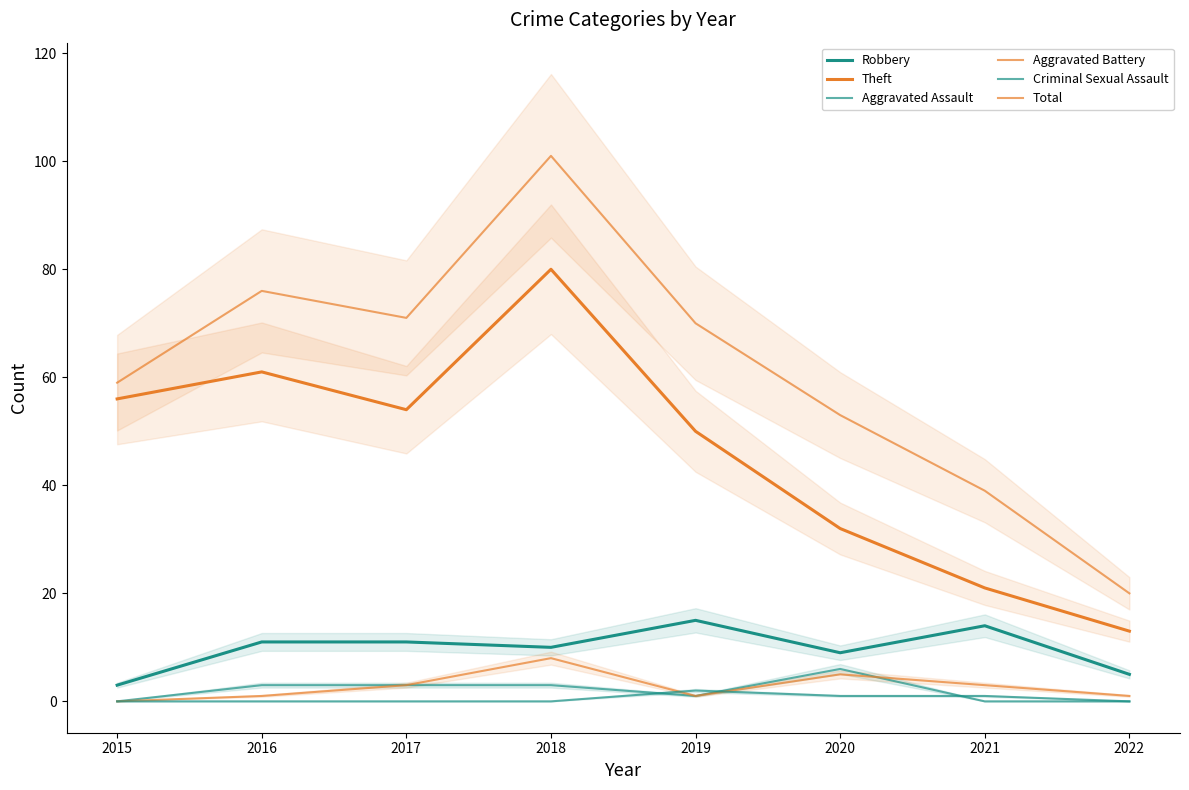

What is the value of the Robbery point at the 2nd from the left?

11